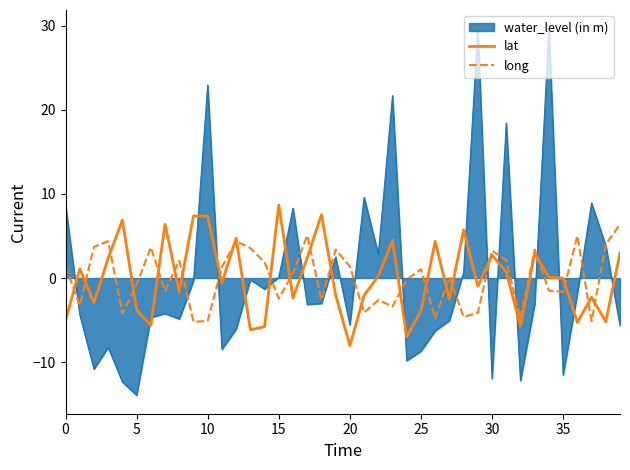

Which series has the widest spread of values?

water_level (in m)